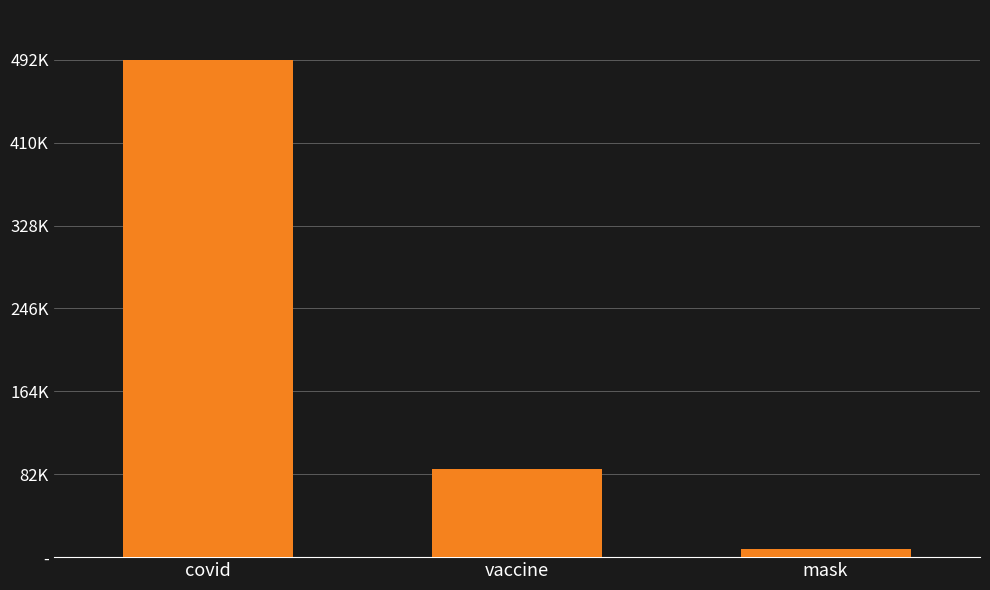

Are the bars horizontal?

No